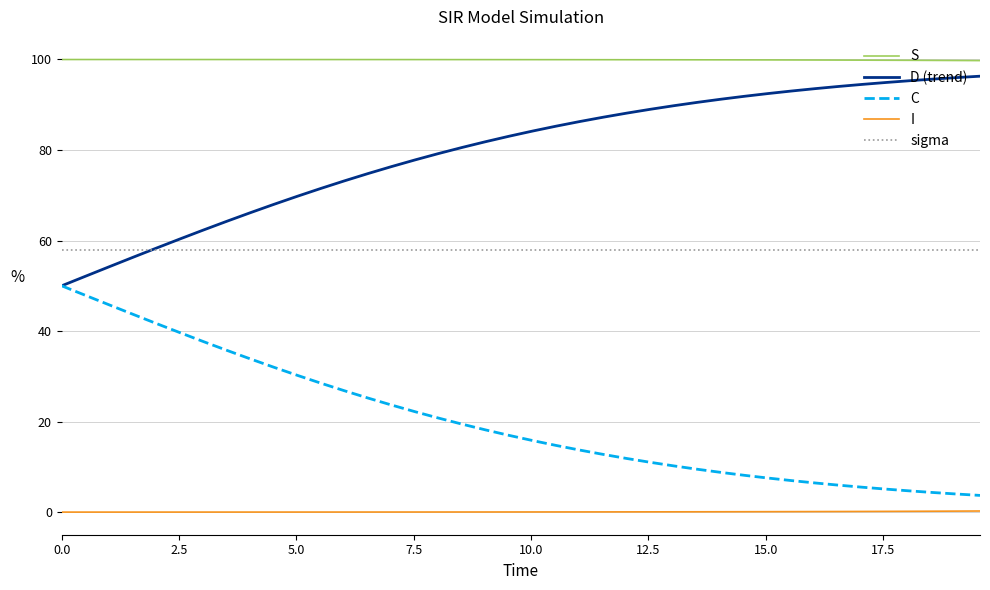

True or false: S and C cross at least once.

False